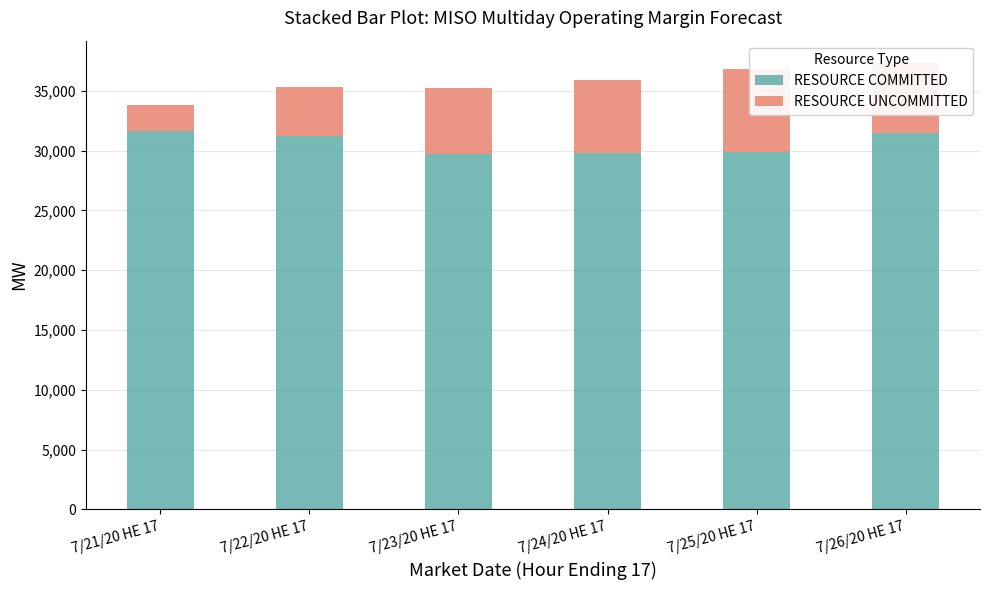

Which series has the widest spread of values?

RESOURCE UNCOMMITTED